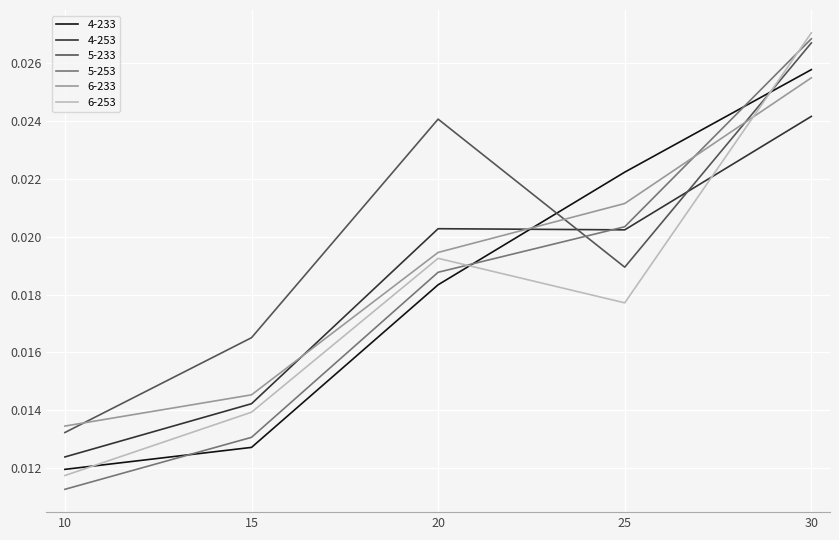

Which label corresponds to the largest value in the chart?

30